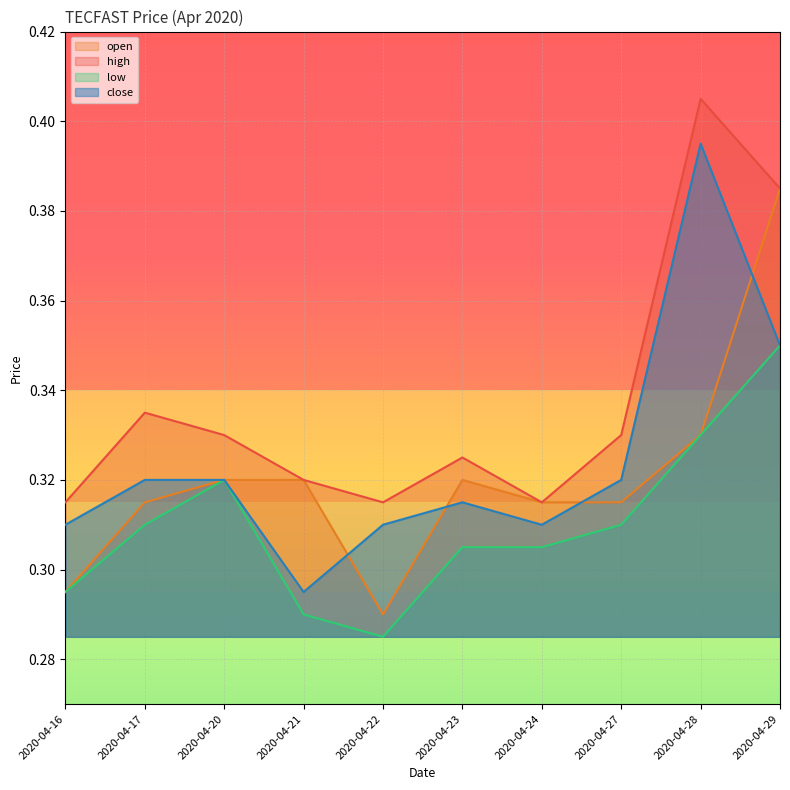

True or false: high and close cross at least once.

False